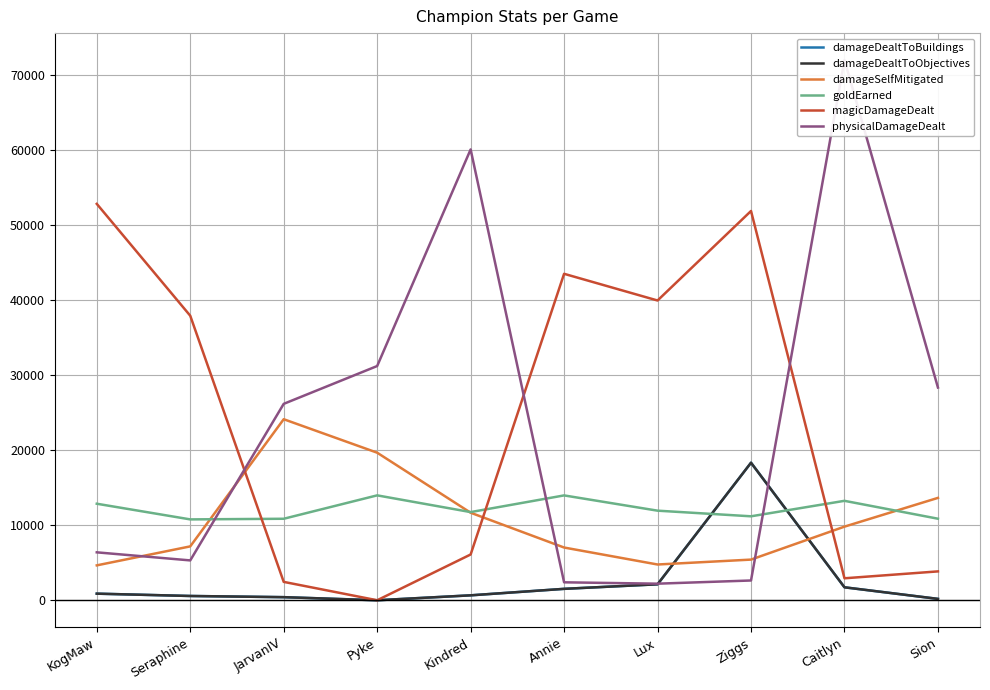

Is it true that goldEarned equals 14123 at Seraphine?

False